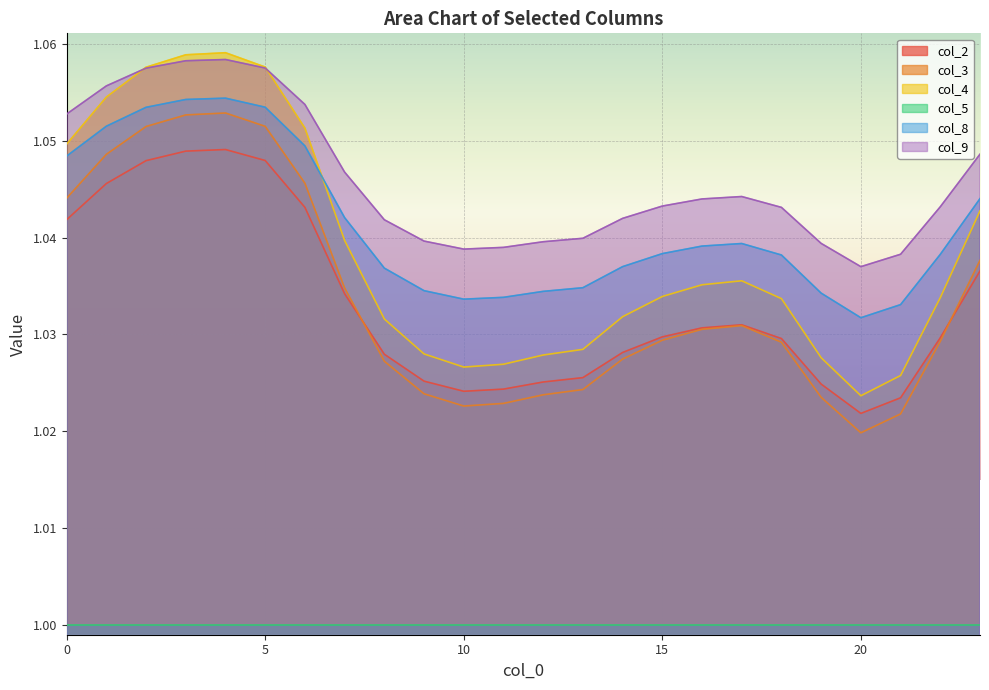

How many interior local valleys does the col_2 series have?

2